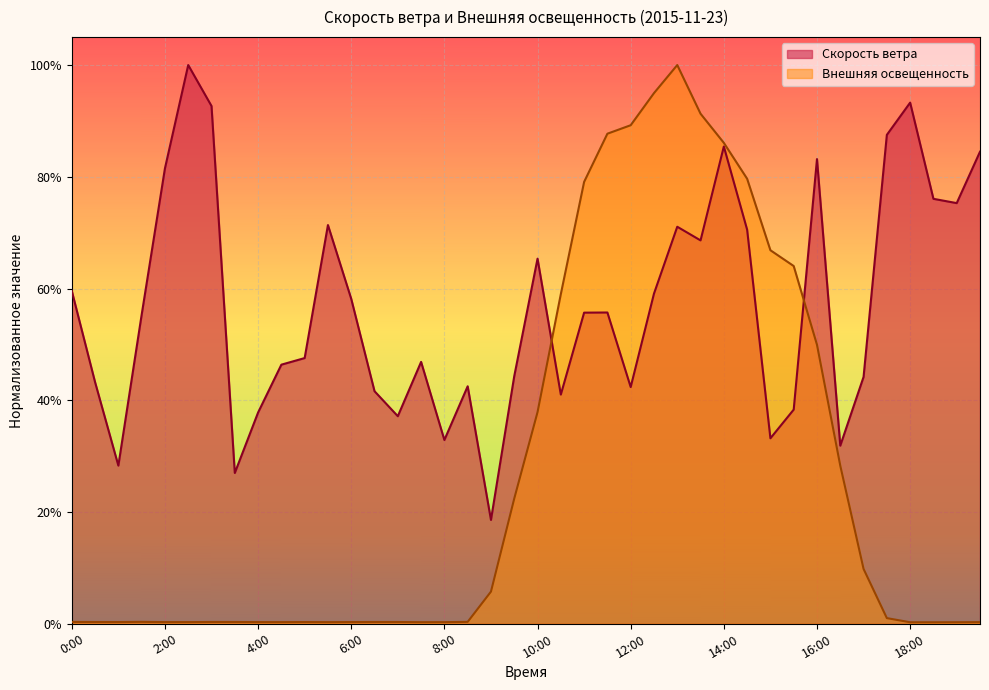

List the labels in order of Скорость ветра value, smallest first.

9:00, 3:30, 1:00, 16:30, 8:00, 15:00, 7:00, 4:00, 15:30, 10:30, 6:30, 12:00, 8:30, 0:30, 17:00, 9:30, 4:30, 7:30, 5:00, 1:30, 11:00, 11:30, 6:00, 12:30, 0:00, 10:00, 13:30, 14:30, 13:00, 5:30, 19:00, 18:30, 2:00, 16:00, 19:30, 14:00, 17:30, 3:00, 18:00, 2:30